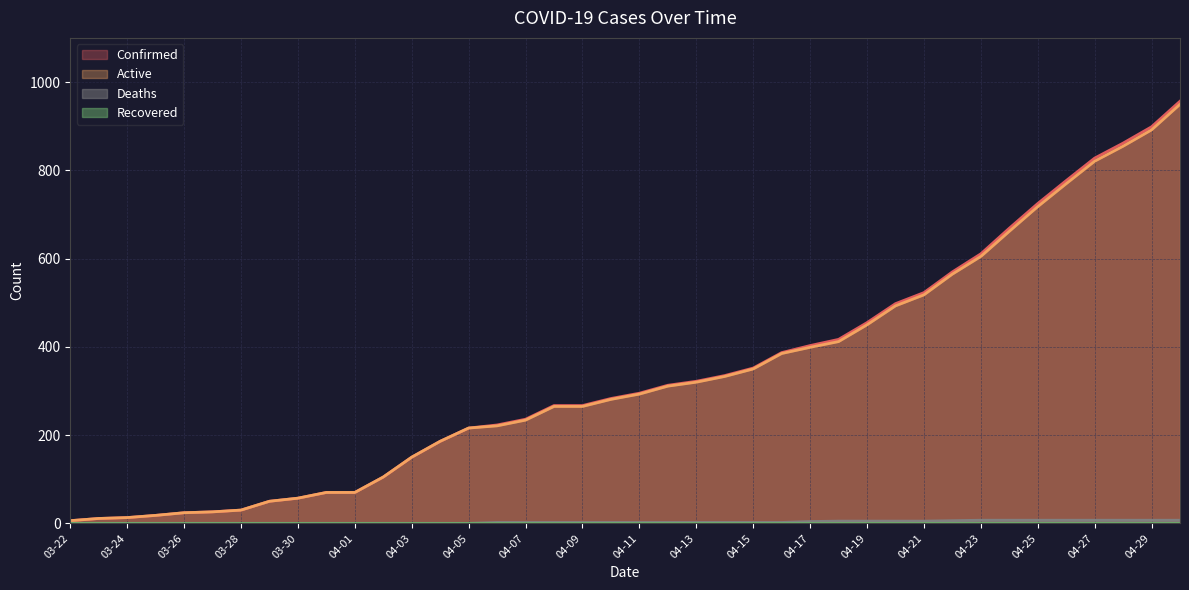

True or false: Active and Confirmed cross at least once.

False